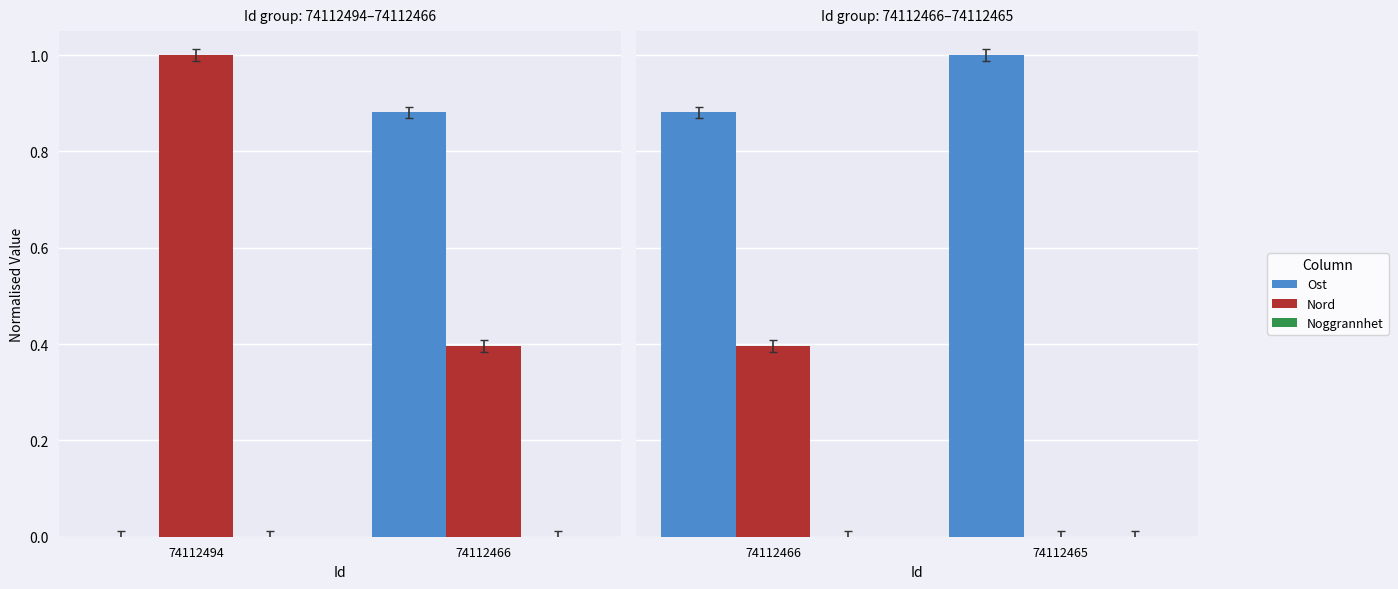

At which label does Noggrannhet reach its minimum?

74112466